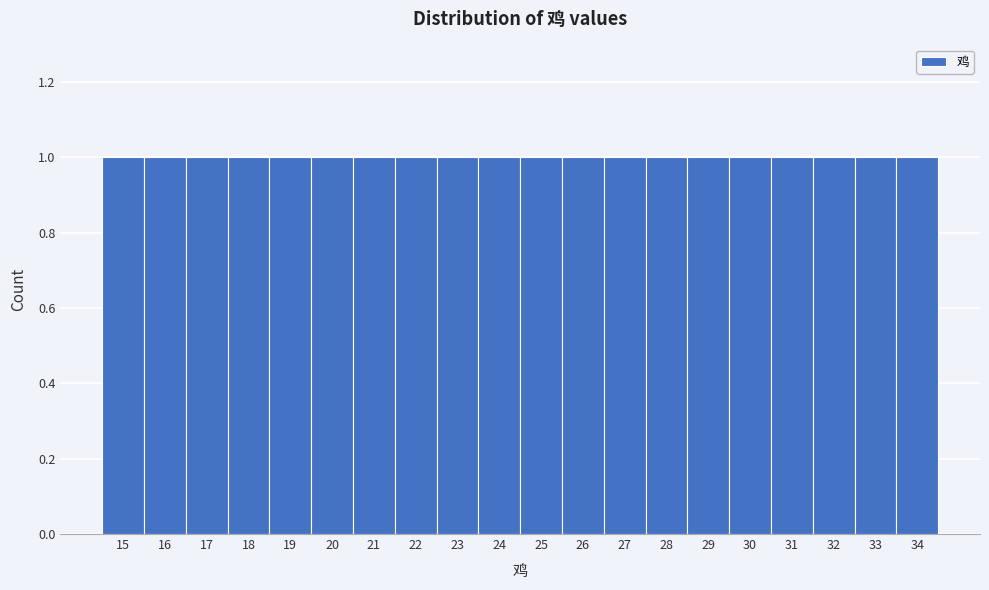

Reading left to right, transcribe this chart: for each bar, give the range it covers on the x-axis and its height. The values are not printed on the chart, so give them approximately, as read against the axis.

14.5 to 15.5: 1
15.5 to 16.5: 1
16.5 to 17.5: 1
17.5 to 18.5: 1
18.5 to 19.5: 1
19.5 to 20.5: 1
20.5 to 21.5: 1
21.5 to 22.5: 1
22.5 to 23.5: 1
23.5 to 24.5: 1
24.5 to 25.5: 1
25.5 to 26.5: 1
26.5 to 27.5: 1
27.5 to 28.5: 1
28.5 to 29.5: 1
29.5 to 30.5: 1
30.5 to 31.5: 1
31.5 to 32.5: 1
32.5 to 33.5: 1
33.5 to 34.5: 1